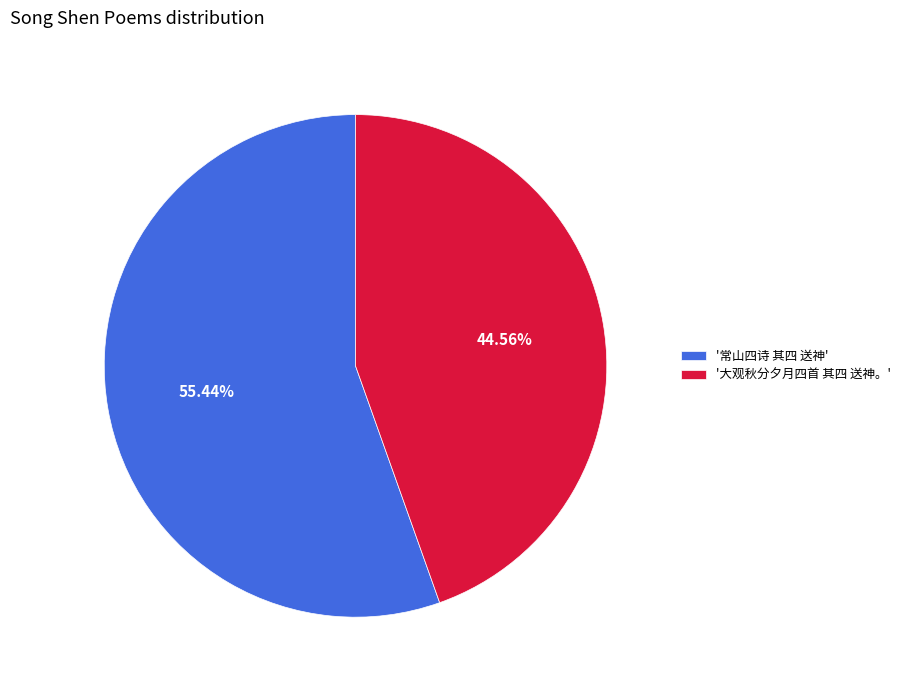

Which category has the biggest portion of the pie?

'常山四诗 其四 送神'